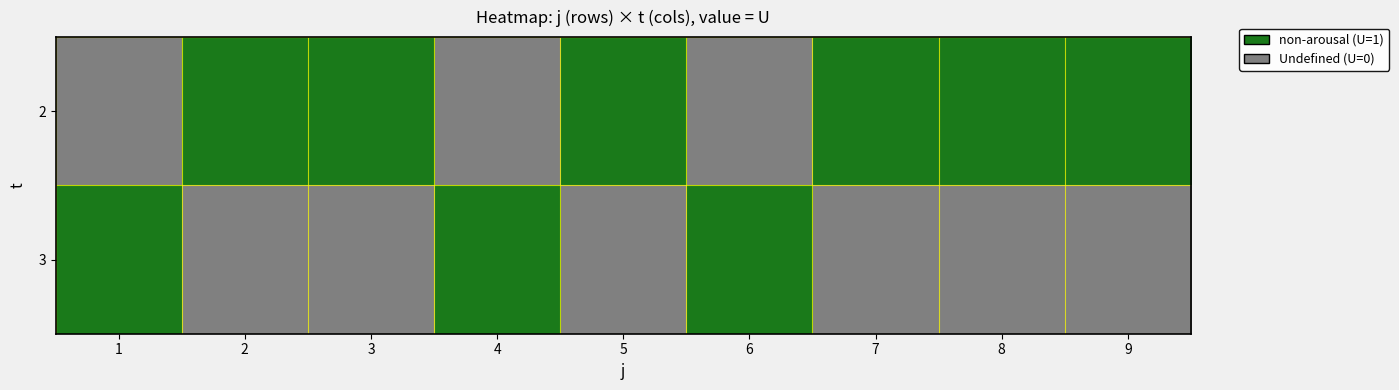

Rank the series at 3 from highest to lowest value.

2, 3